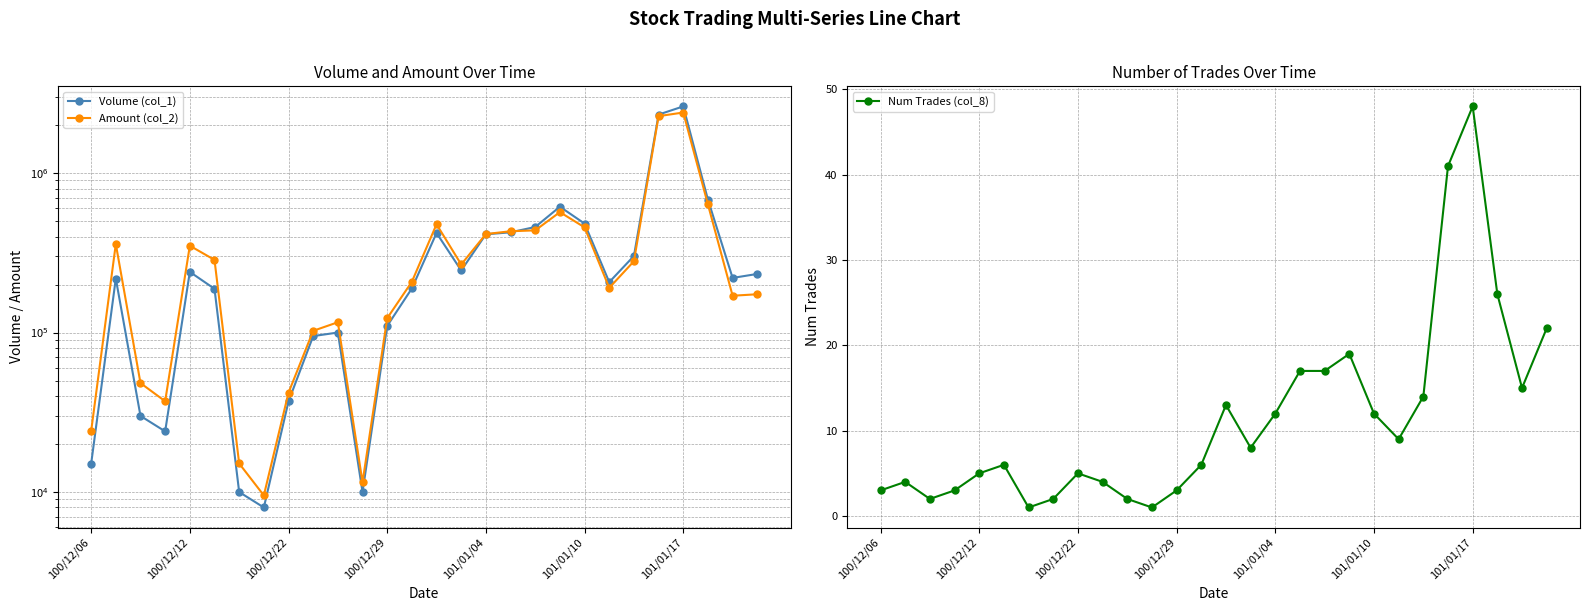

What is the label of the 18th point from the left?

17